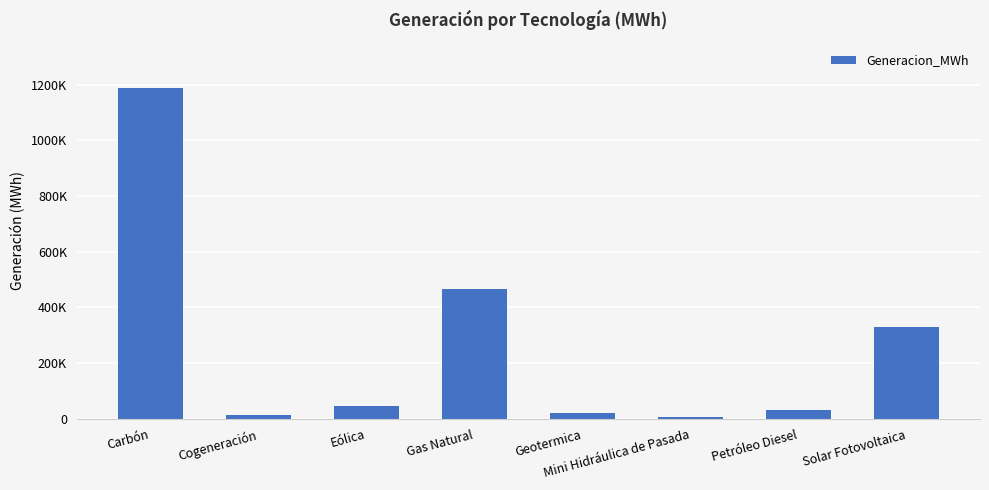

Does the chart contain any negative values?

No